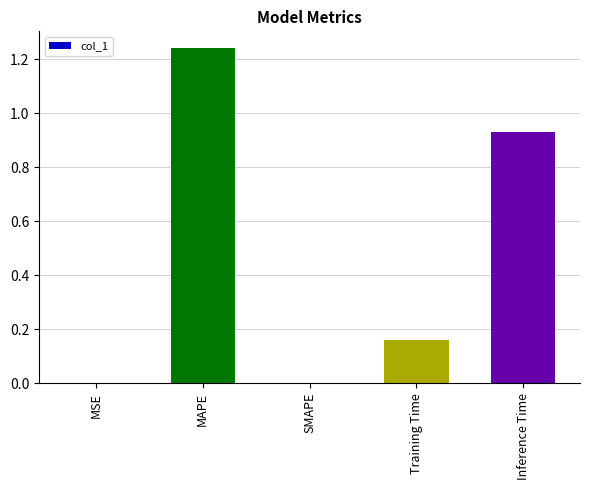

Is it true that the value at MSE is 0.0?

True